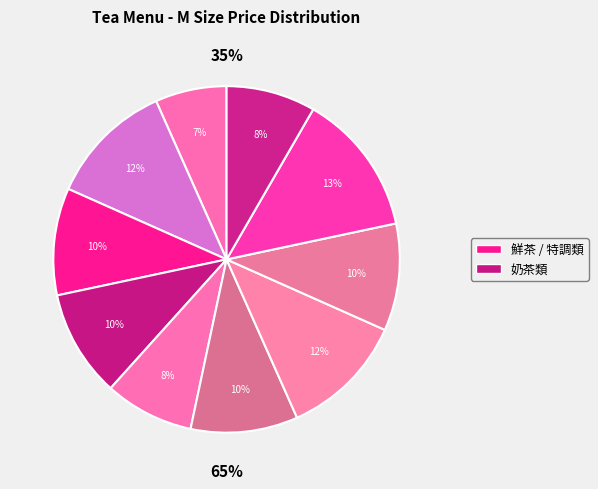

What percentage is NOT represented by 珍珠奶茶?

88.3%